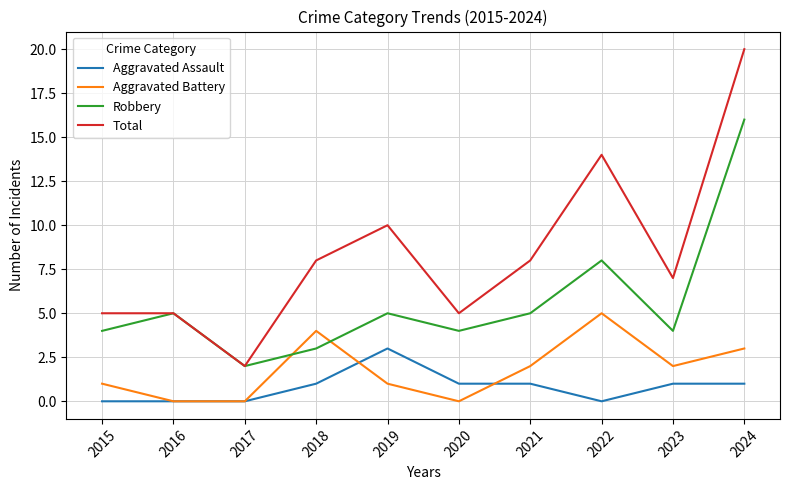

Reading left to right, transcribe all the data shown in this chart.

Aggravated Assault: 0	0	0	1	3	1	1	0	1	1
Aggravated Battery: 1	0	0	4	1	0	2	5	2	3
Robbery: 4	5	2	3	5	4	5	8	4	16
Total: 5	5	2	8	10	5	8	14	7	20